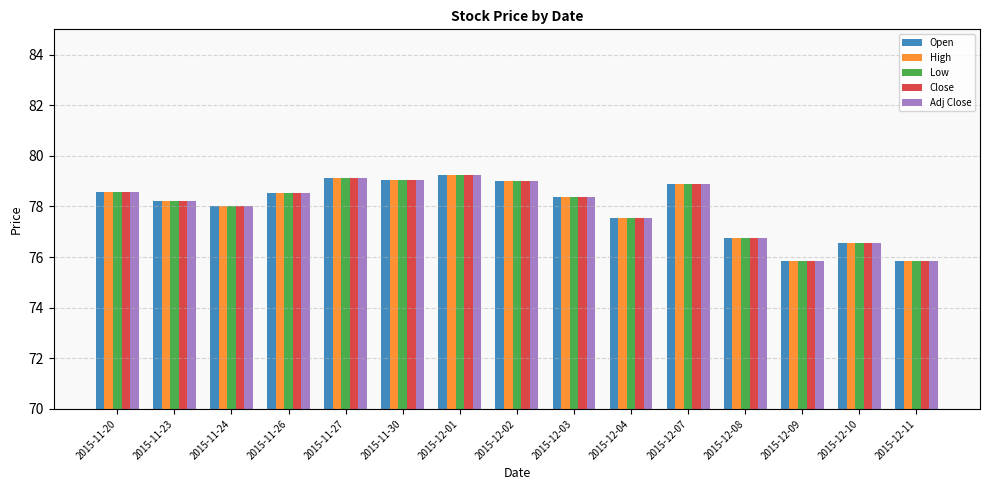

Is the value of Adj Close at 2015-11-24 greater than the value of Close at 2015-12-11?

Yes